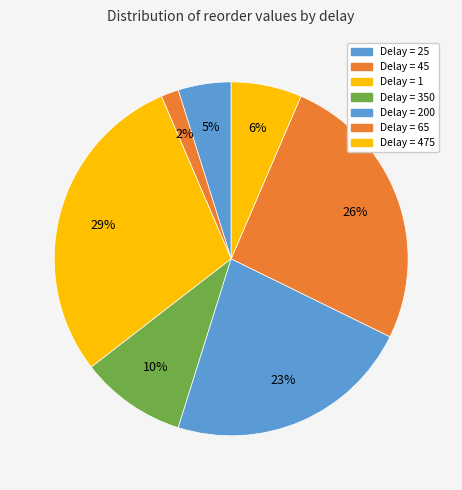

Count the number of slices in the pie.

7